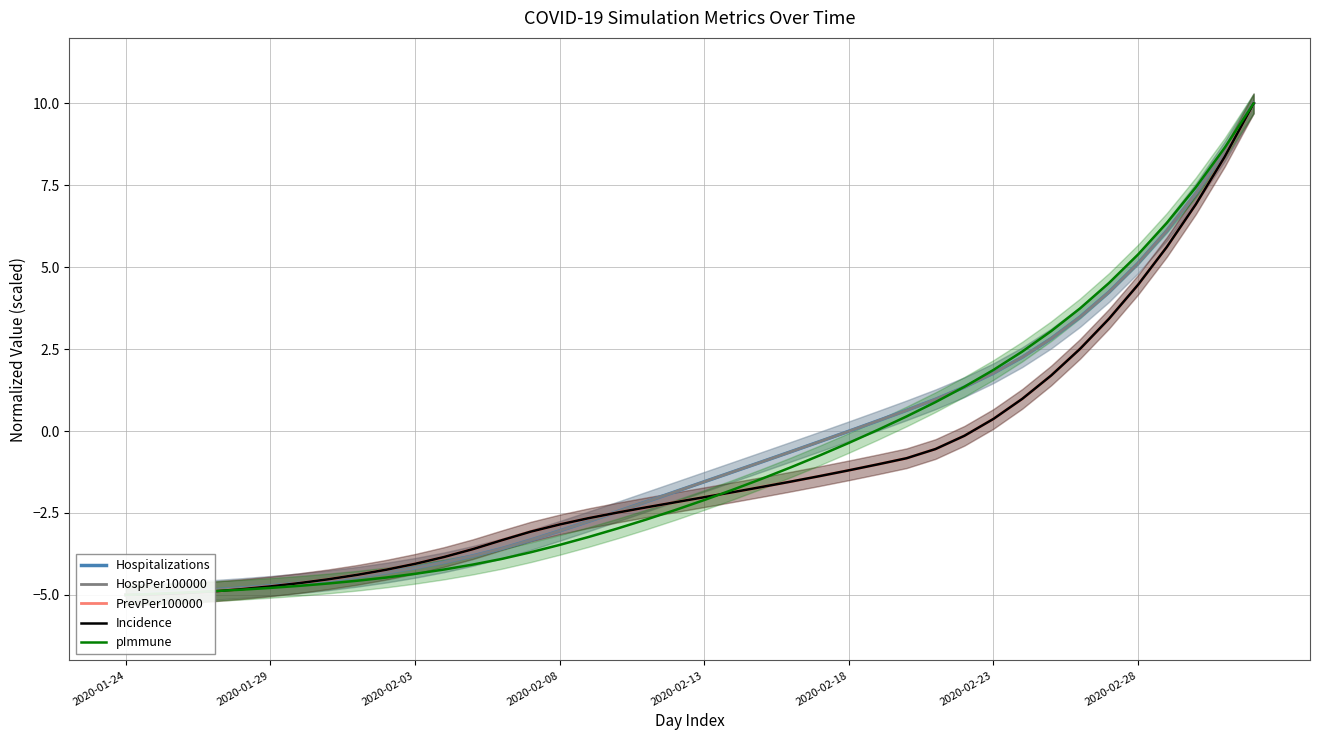

What is the minimum value for PrevPer100000?

-5.0